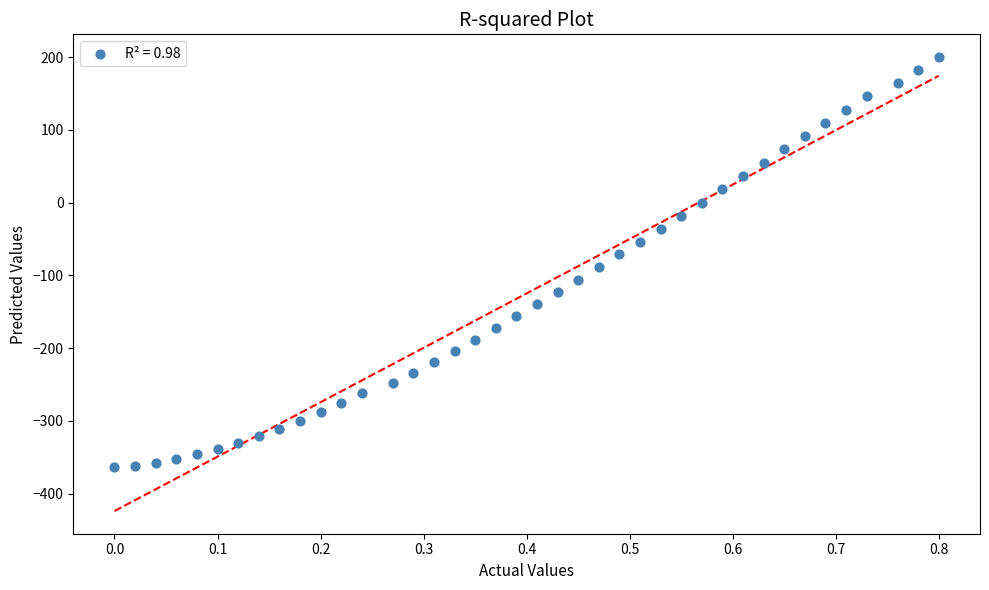

What is the range of X values (max minus min)?

0.8